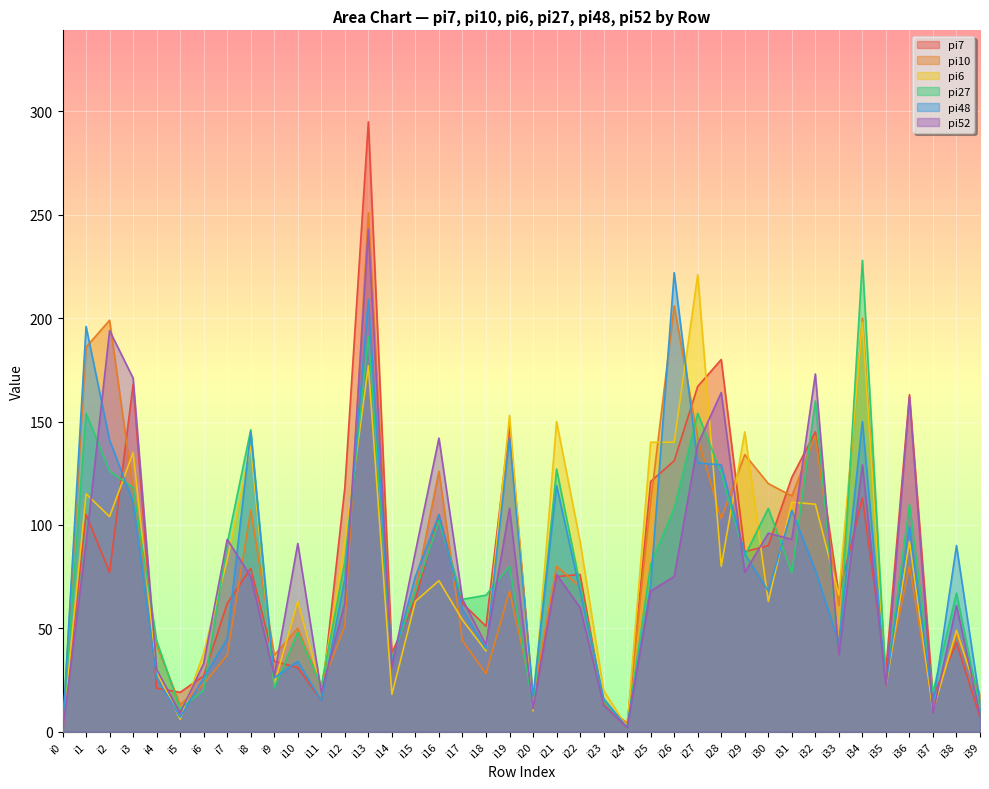

Reading right to left, transcribe all the data shown in this chart.

pi7: 7	43	17	163	30	113	66	145	123	90	87	180	167	131	121	2	13	76	75	16	148	51	62	105	64	38	295	118	15	31	34	79	62	27	19	21	168	77	105	0
pi10: 18	47	12	80	25	200	61	143	114	120	134	103	142	206	111	4	14	70	80	17	68	28	44	126	69	34	251	51	22	50	37	107	37	23	13	42	117	199	186	0
pi6: 14	49	10	92	22	198	66	110	111	63	145	80	221	140	140	2	20	92	150	10	153	39	54	73	63	18	177	92	21	63	23	138	83	38	6	29	135	104	115	0
pi27: 11	67	19	110	24	228	37	160	77	108	85	125	154	108	81	2	15	71	127	12	80	66	64	102	68	35	191	82	22	48	21	146	91	20	11	44	118	126	154	0
pi48: 14	90	13	99	23	150	43	78	107	68	86	129	130	222	71	2	16	68	119	17	142	40	59	105	75	33	209	74	15	34	26	145	45	26	7	26	111	141	196	0
pi52: 8	61	9	162	22	129	37	173	93	96	77	164	139	75	68	2	13	60	76	11	108	42	64	142	87	31	243	62	19	91	27	75	93	33	9	30	171	194	91	0